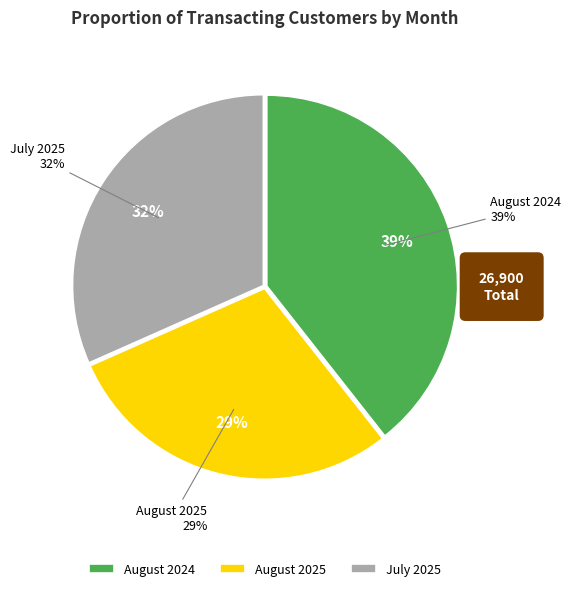

Is July 2025 the majority of the pie?

No